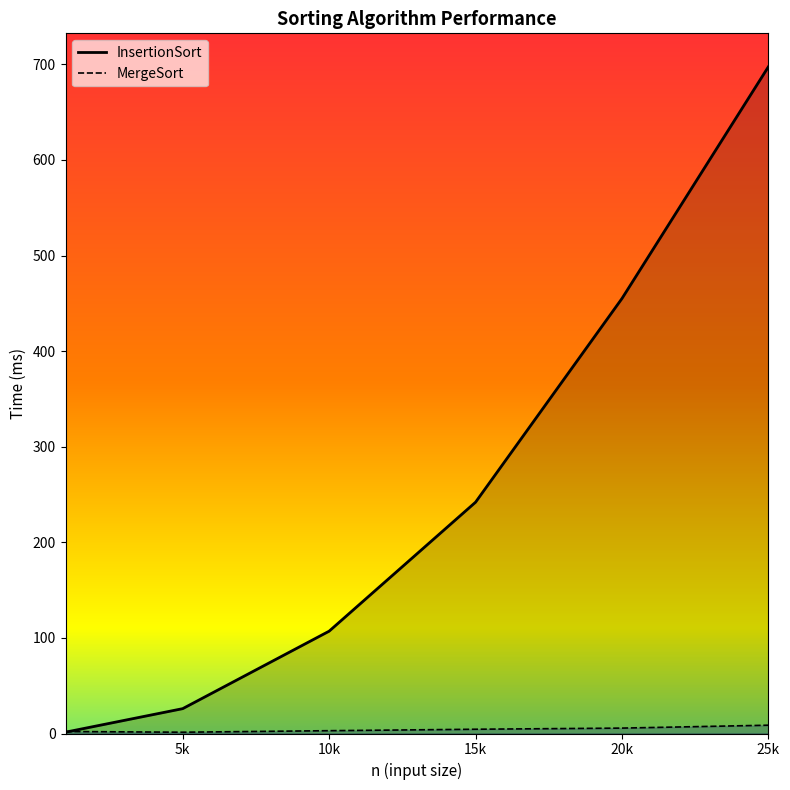

Between 5k and 15k, which is larger?

15k